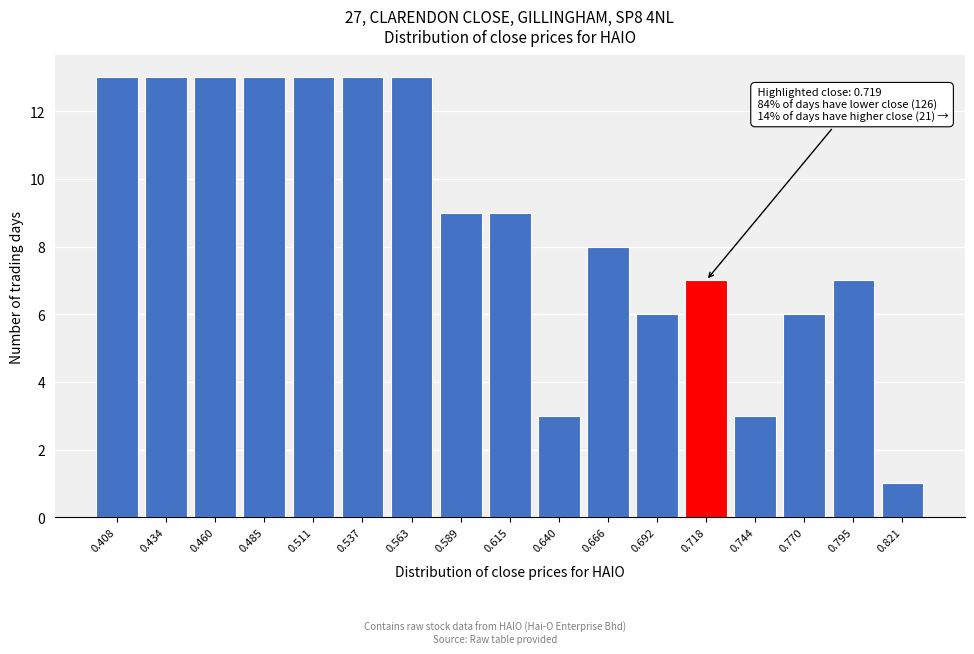

Reading left to right, what are all the values shown in this chart?

13	13	13	13	13	13	13	9	9	3	8	6	7	3	6	7	1